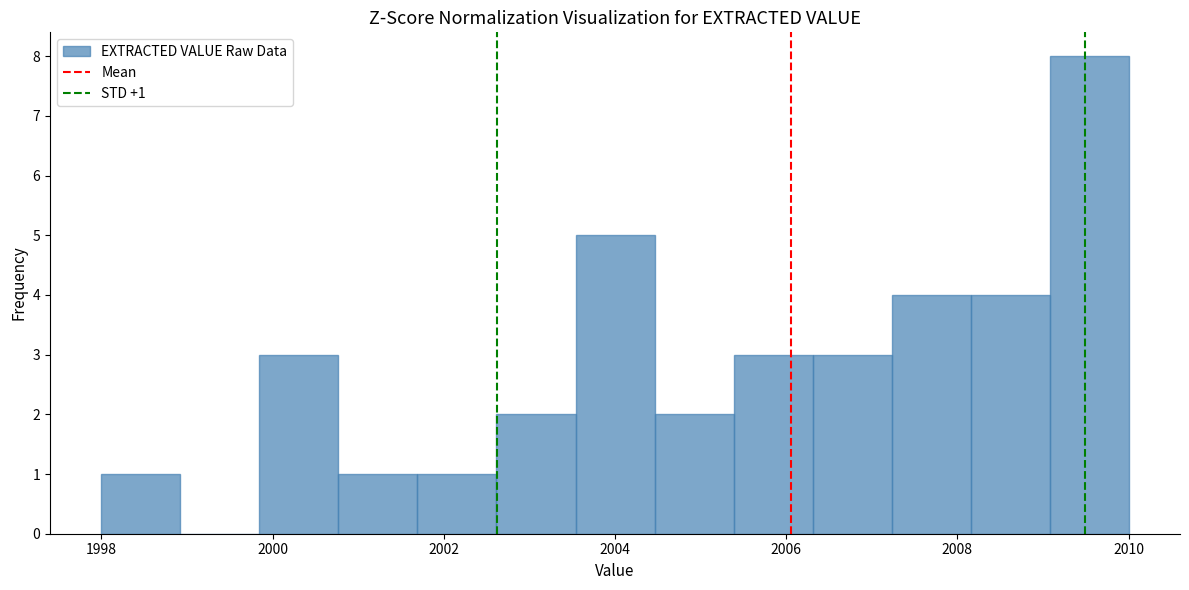

Over which range of the x-axis is the bar tallest?

2009.0 to 2010.0